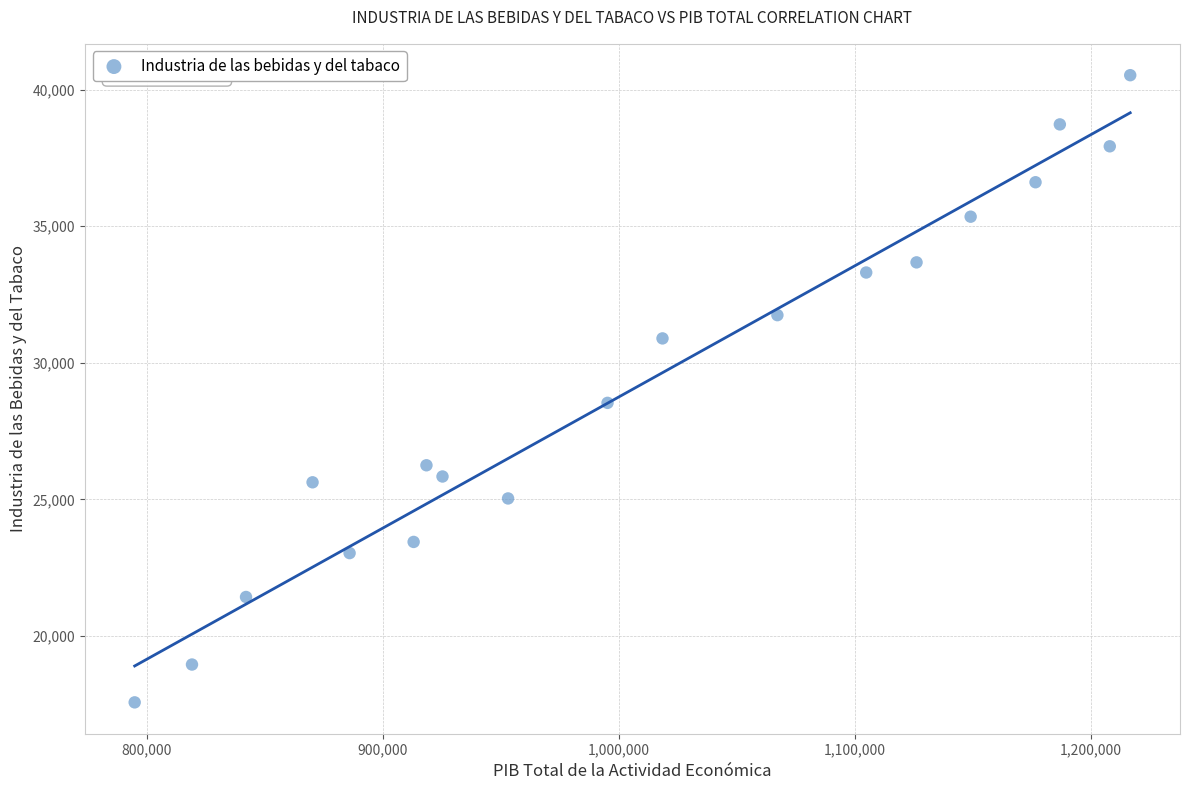

What Y value in the scatter plot is closest to 29050?

28535.2